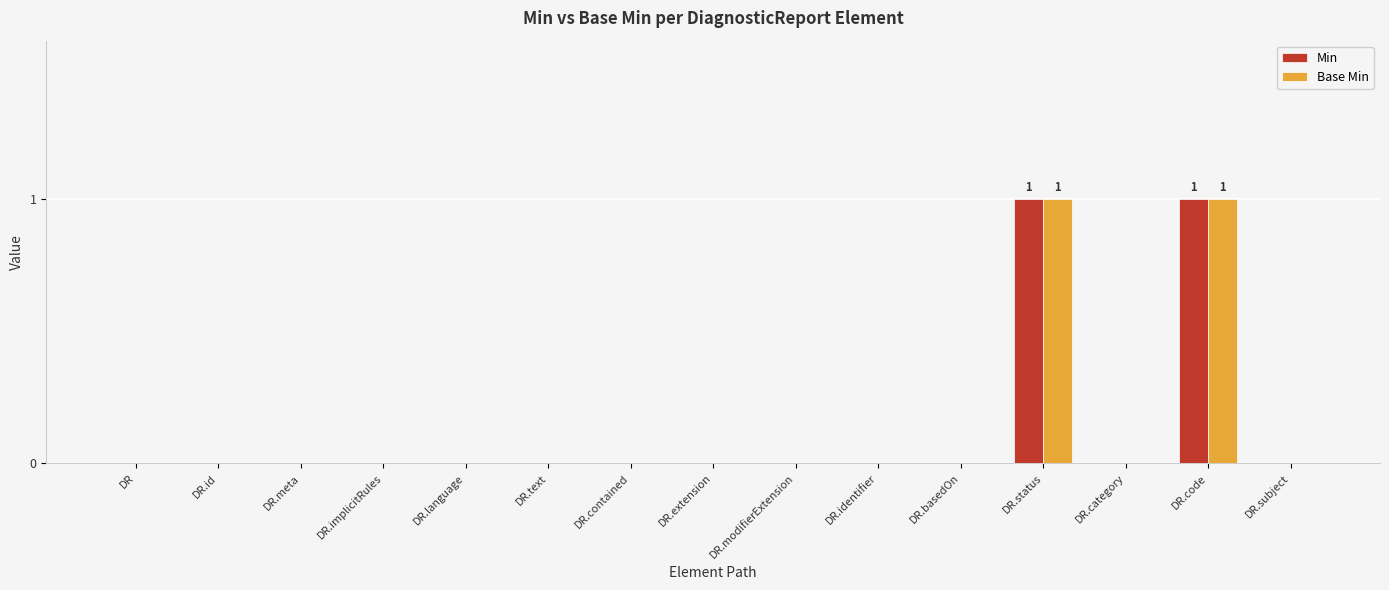

Is it true that Base Min equals 2 at DR.status?

False